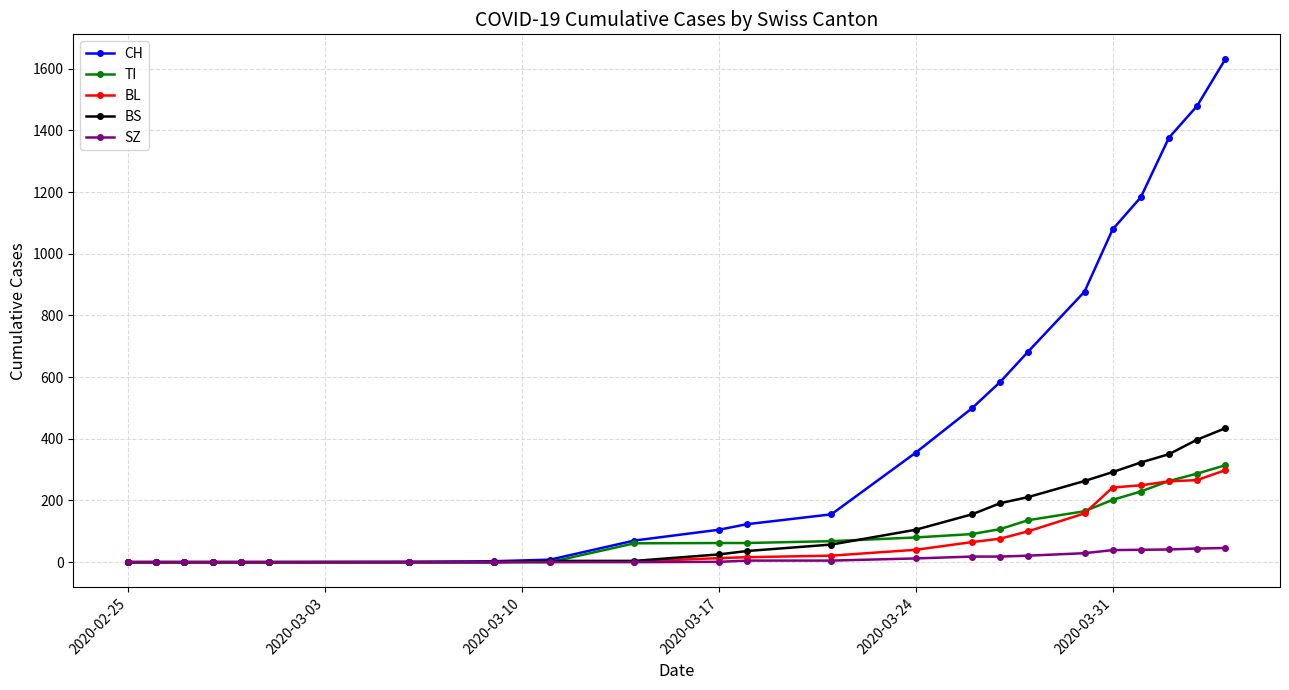

What is the maximum value shown in the chart?

1630